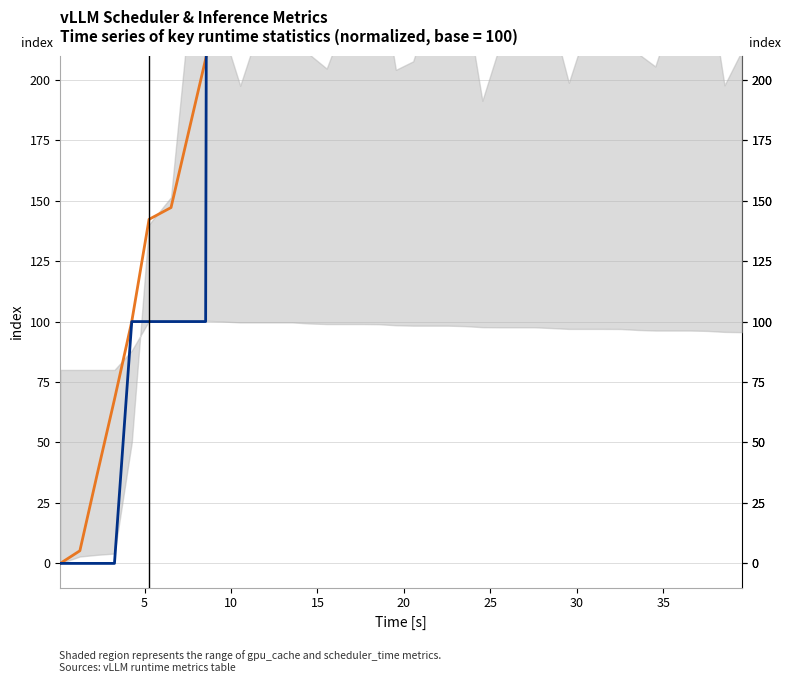

Rank the series by their maximum value, from lowest to highest.

model_forward_total_time, request_success_total